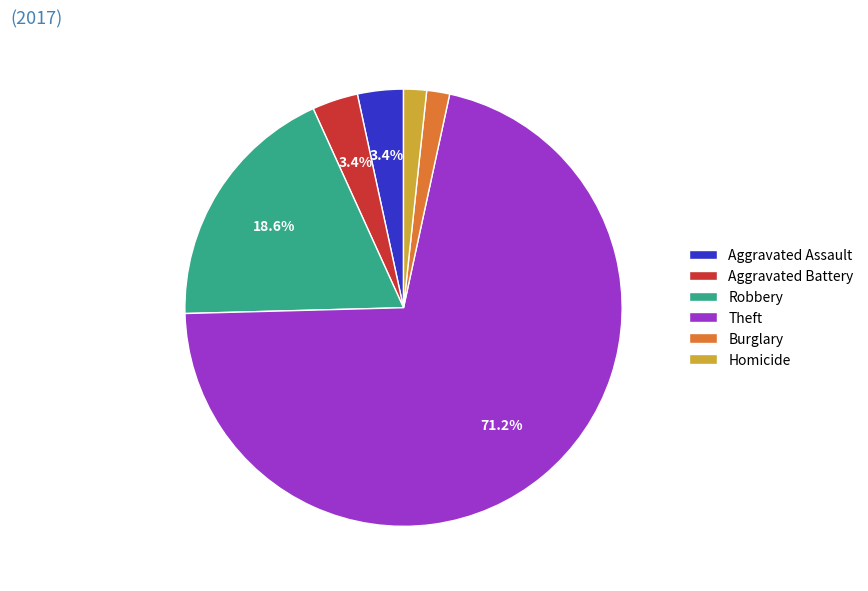

Does any single category account for the majority?

Yes